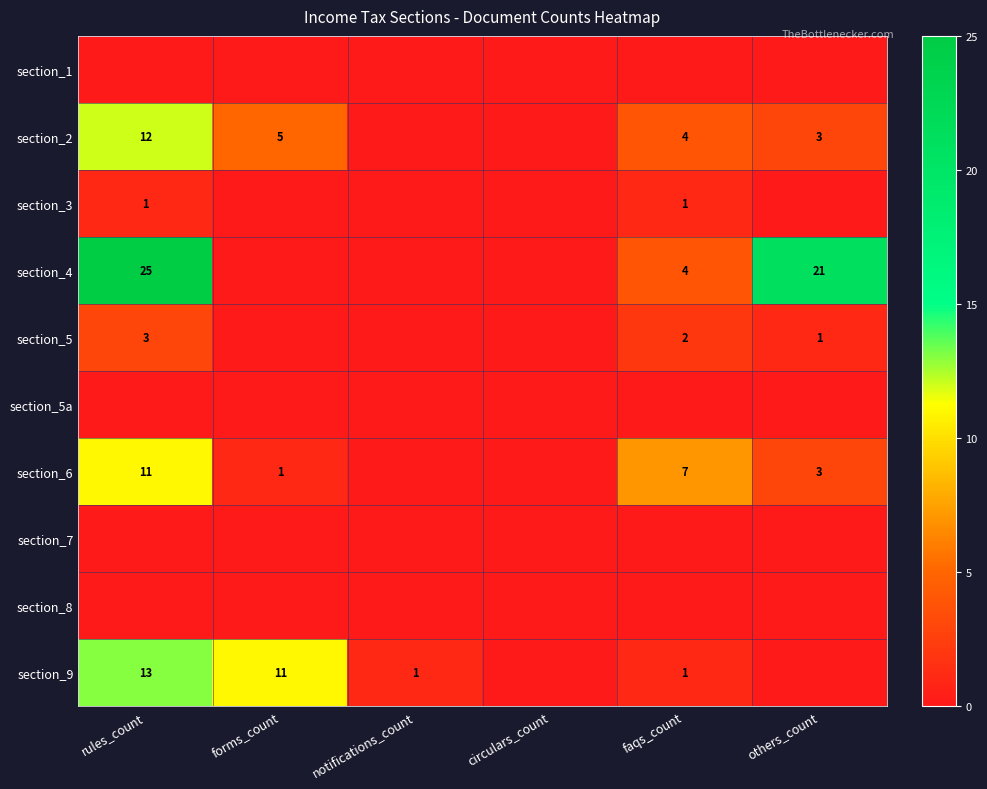

Is it true that section_2 equals 5 at forms_count?

True